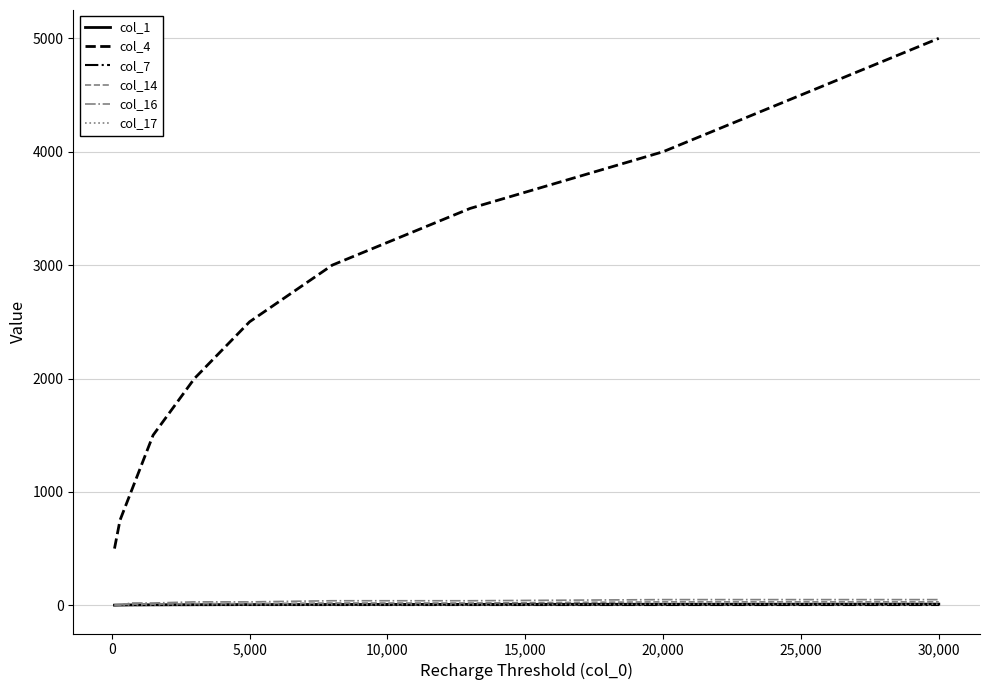

How many col_14 values are between 10 and 20?

6